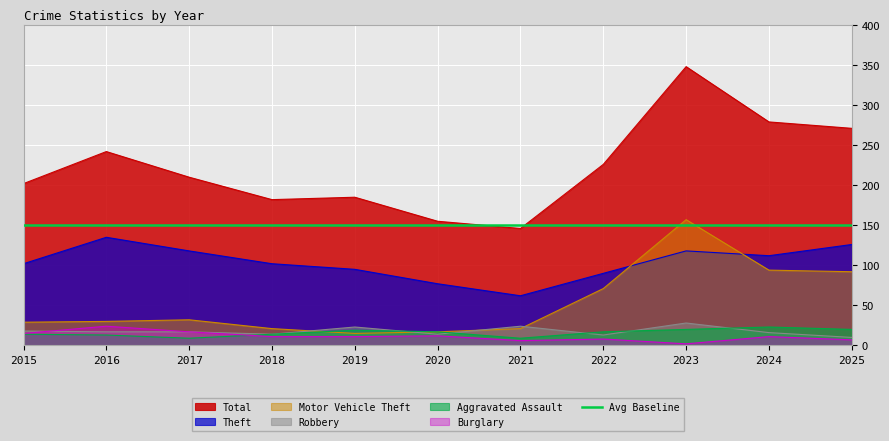

Is the value of Total at 2018 greater than the value of Burglary at 2017?

Yes